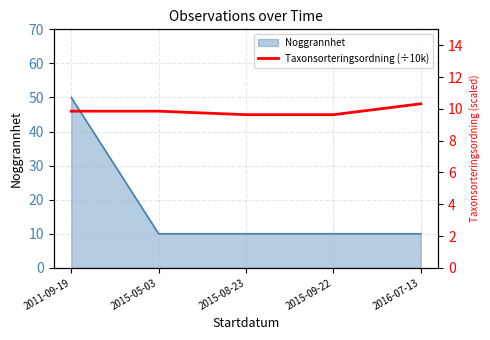

How many categories are shown in the chart?

5